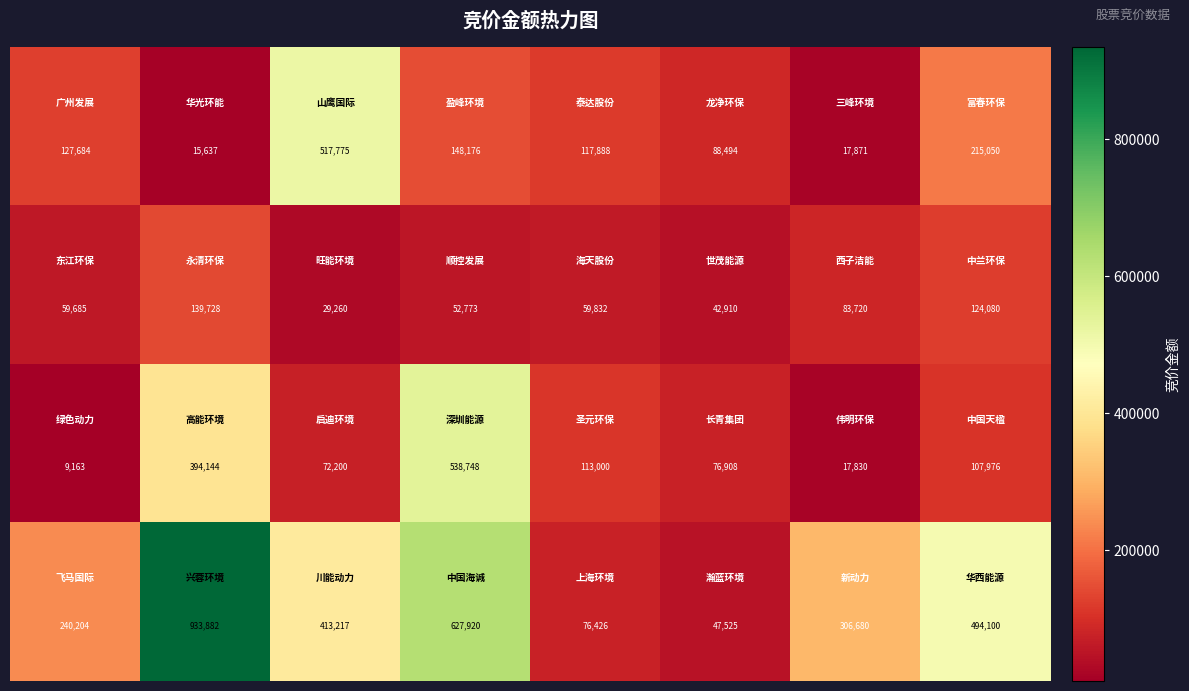

At how many categories does at least one series exceed 13954?

8